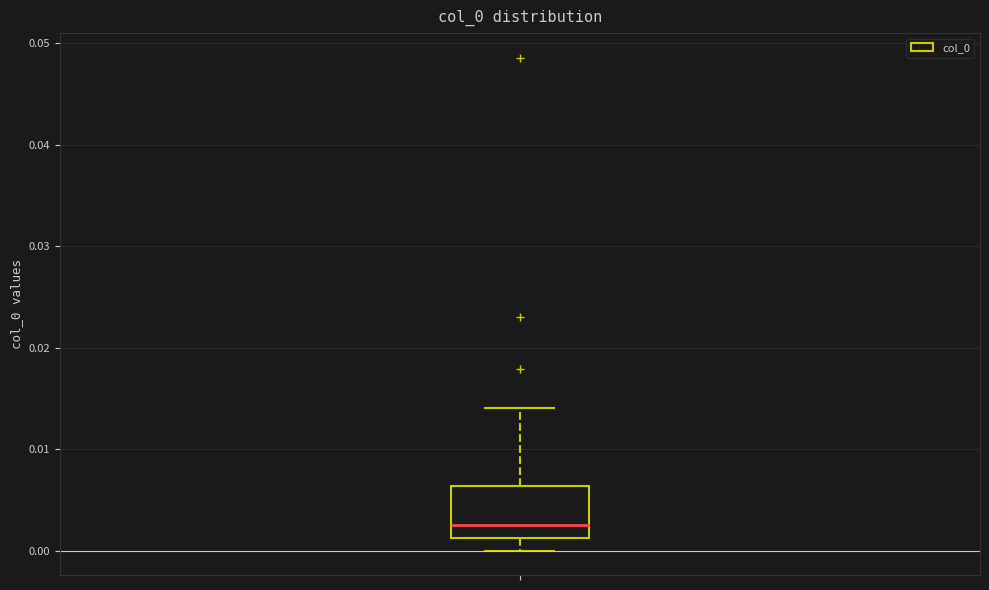

Where is the lower edge of the box on the y-axis? The values are not printed on the chart, so give them approximately, as read against the axis.

0.001